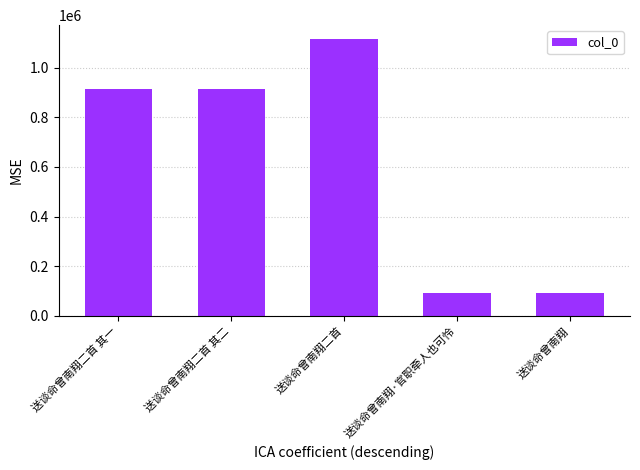

What is the change in value from 送谈命曾南翔二首 to 送谈命曾南翔·官职牵人也可怜?

-1022106